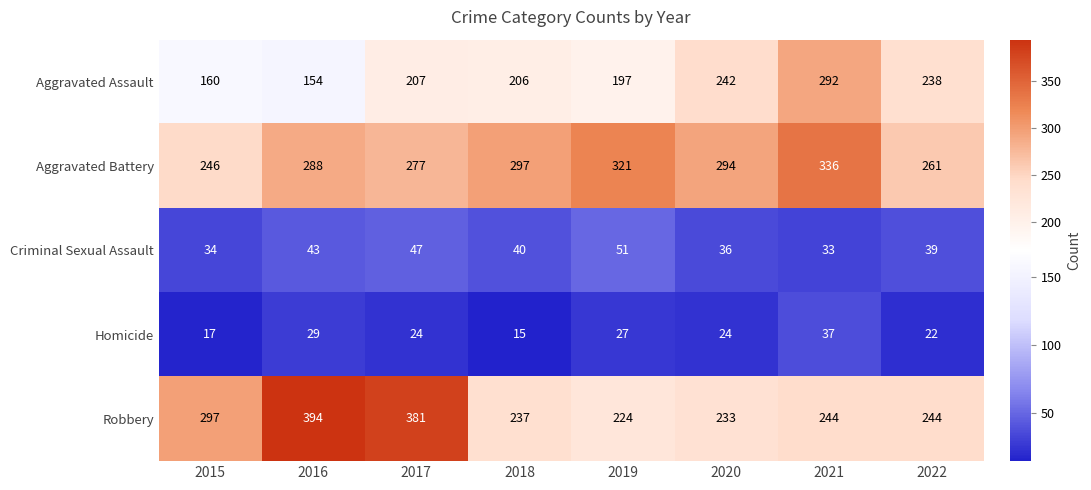

Which series has the largest total across all categories?

Aggravated Battery